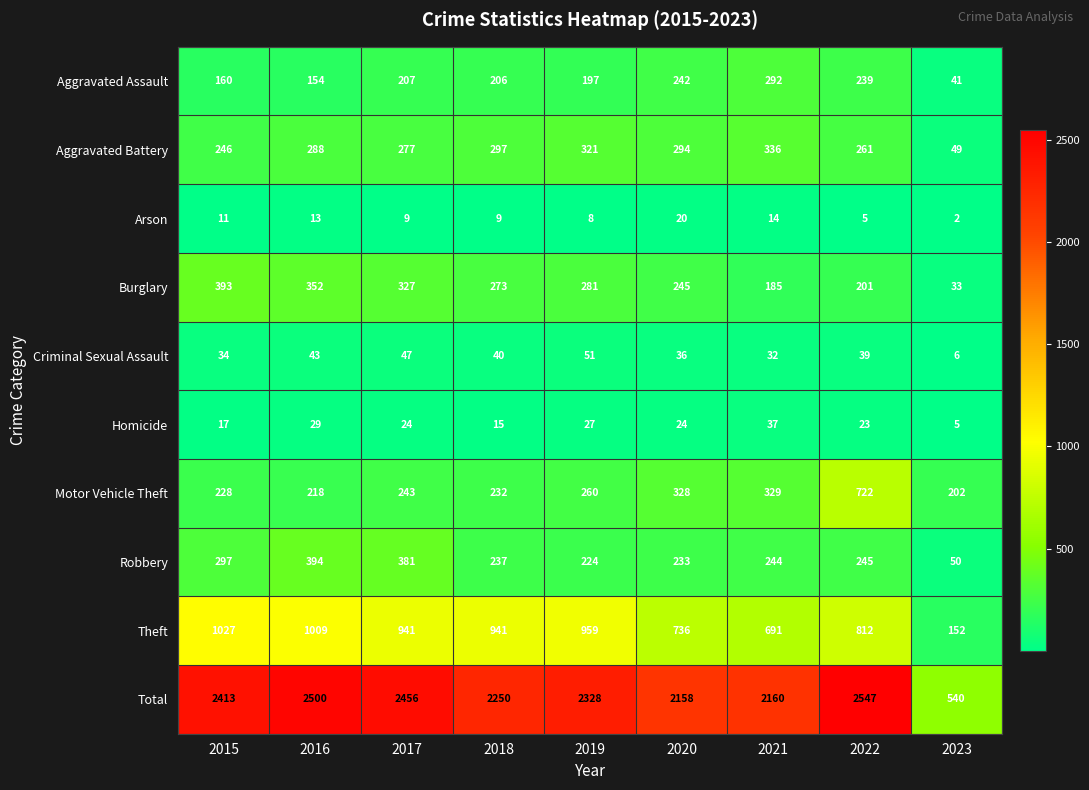

The value of Arson at 2015 is 16. True or false?

False